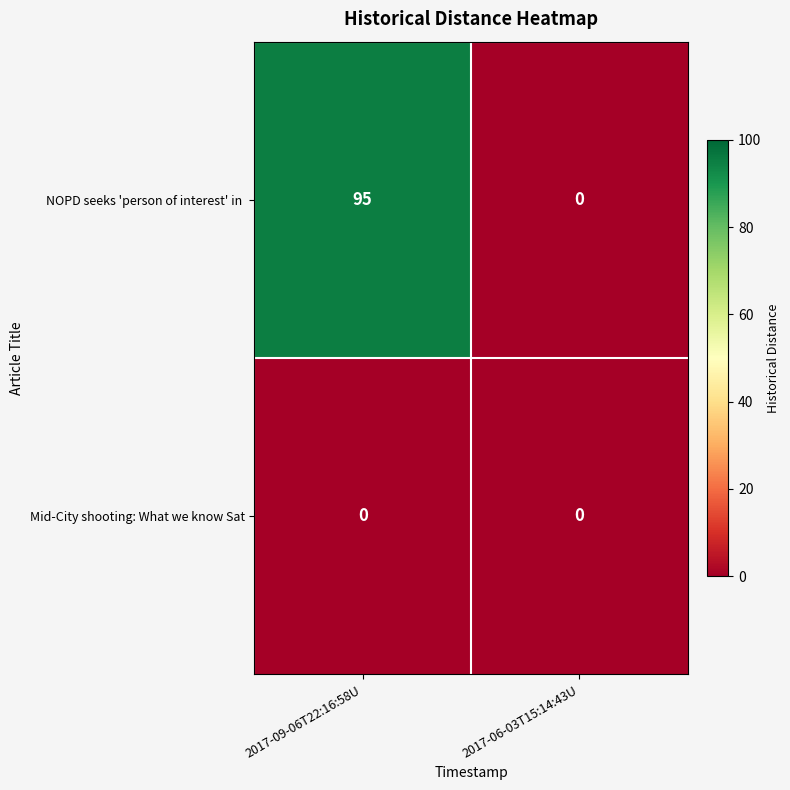

True or false: Mid-City shooting: What we know Sat has a value of 0 at 2017-06-03T15:14:43U.

True